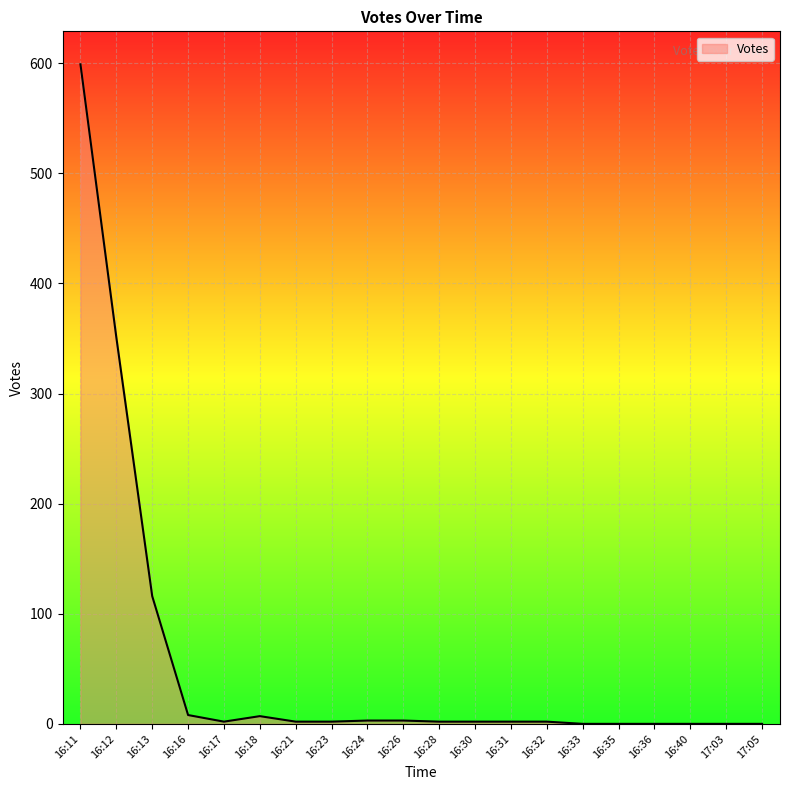

What is the difference between the maximum and minimum values?

599